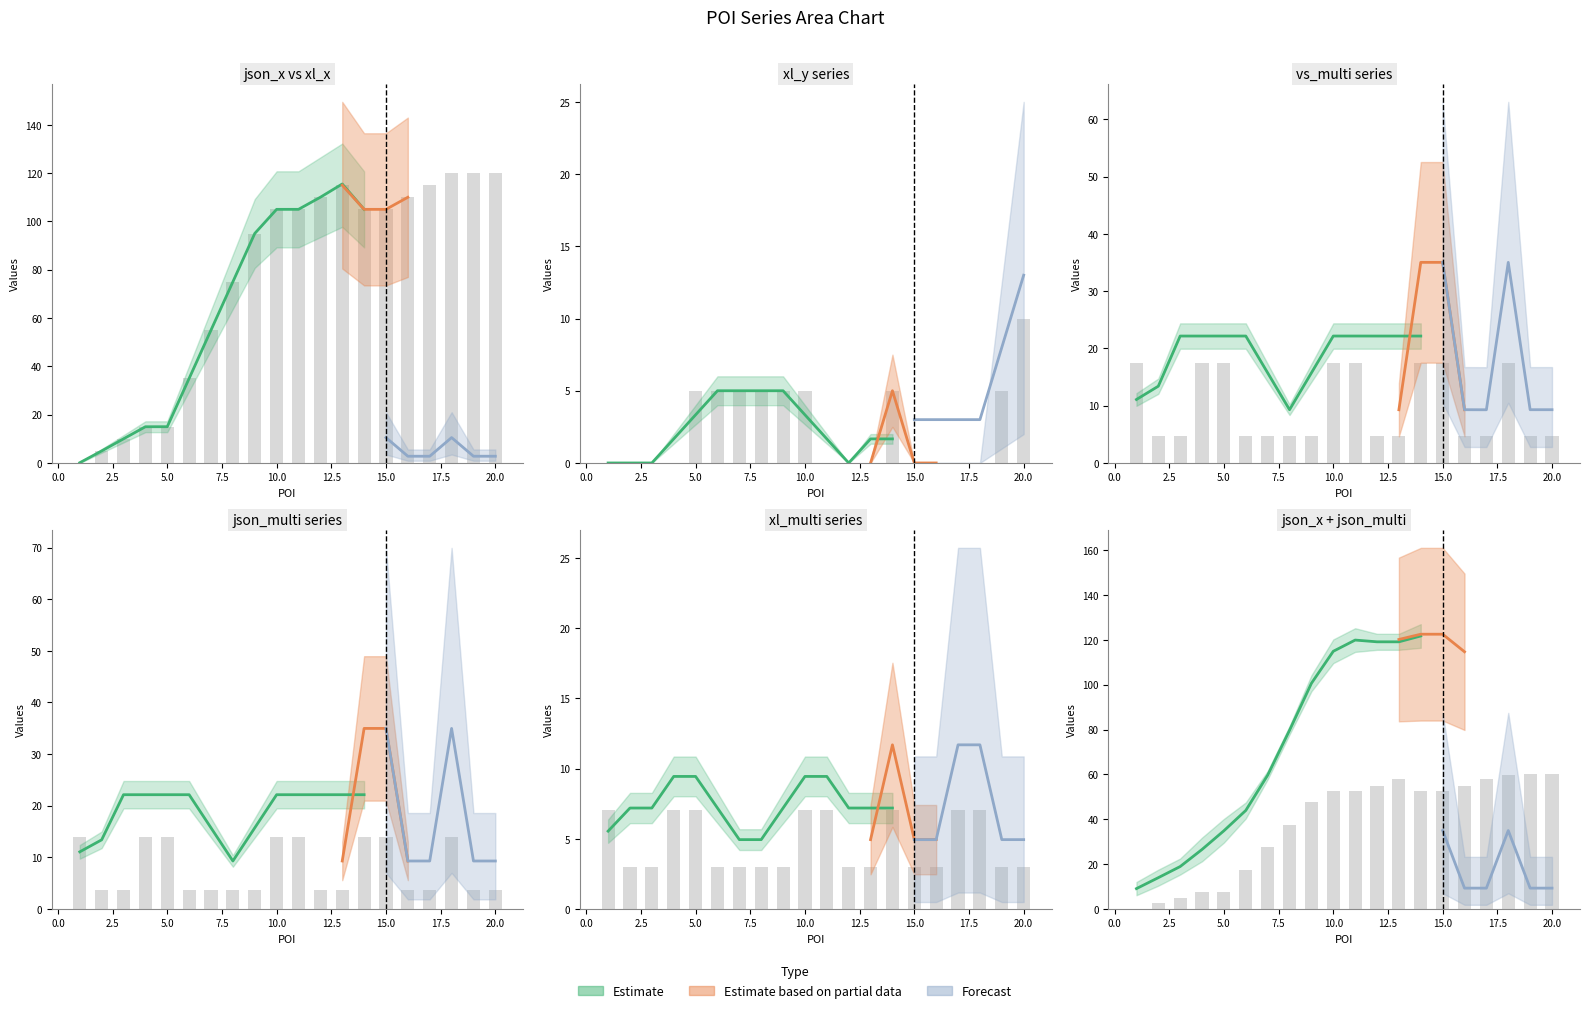

What is the sum of the xl_x values at 17 and 5?

130.0